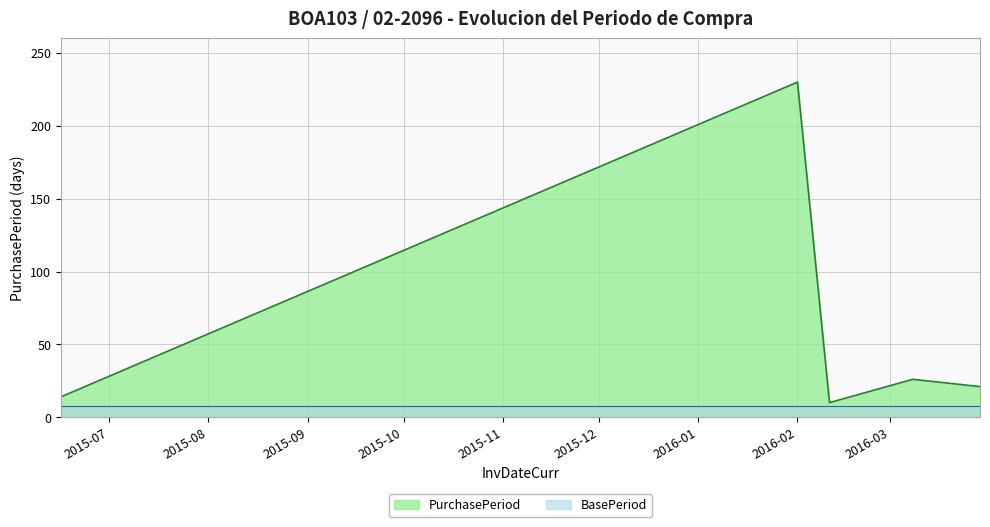

What is the label of the 1st point from the left?

2015-06-16